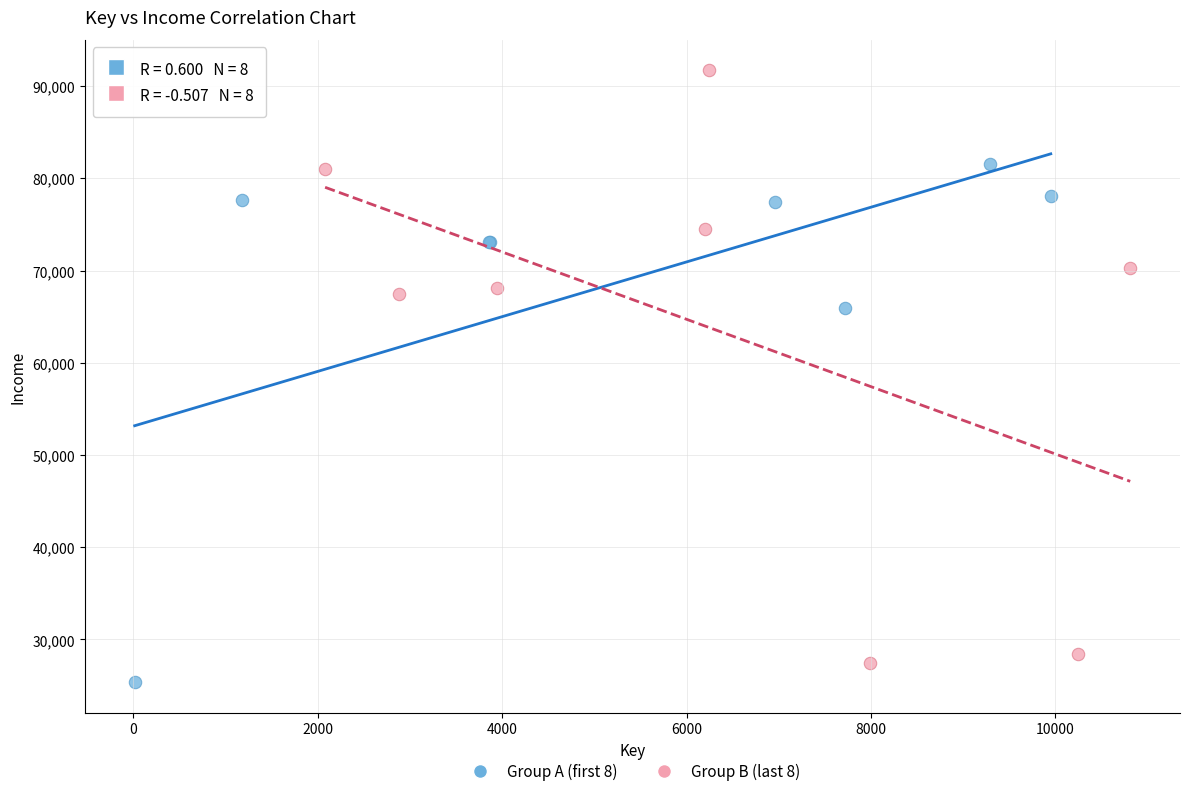

Which series reaches the maximum Y coordinate?

Group B (last 8)